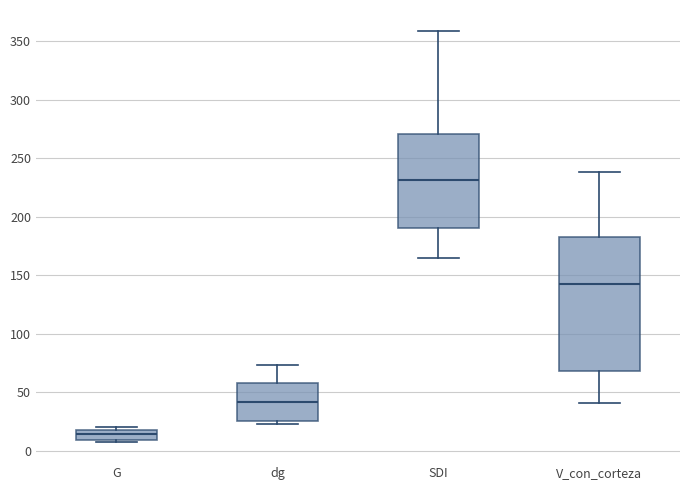

Which box's median line is the highest?

SDI